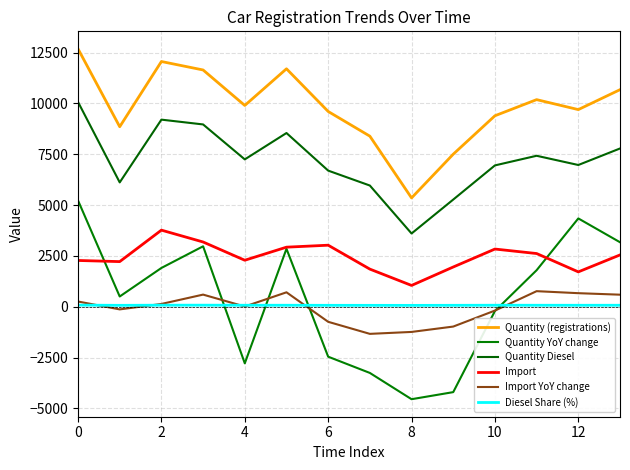

How many lines are shown in the chart?

6